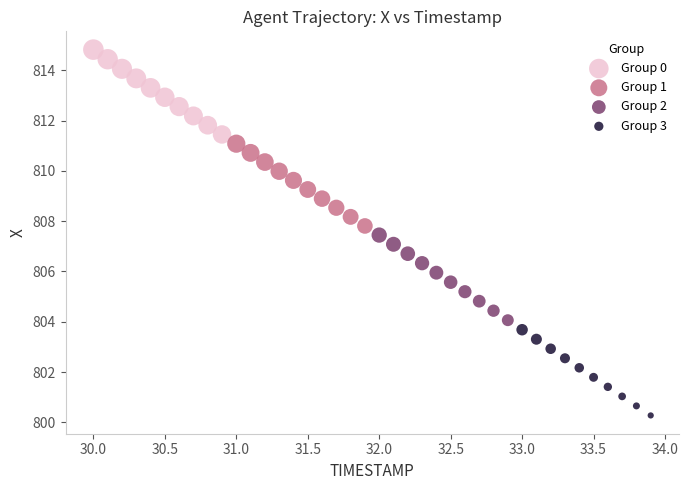

Which series has the largest Y range (max minus min)?

Group 3